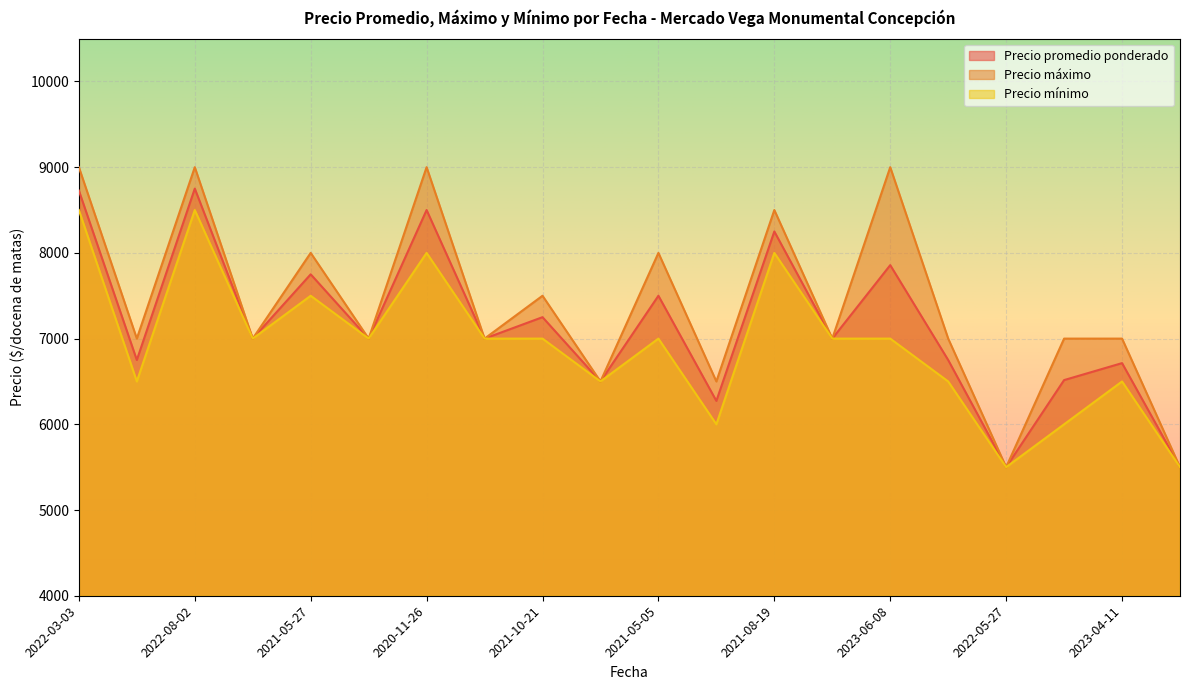

Which series has the largest range (max minus min)?

Precio máximo